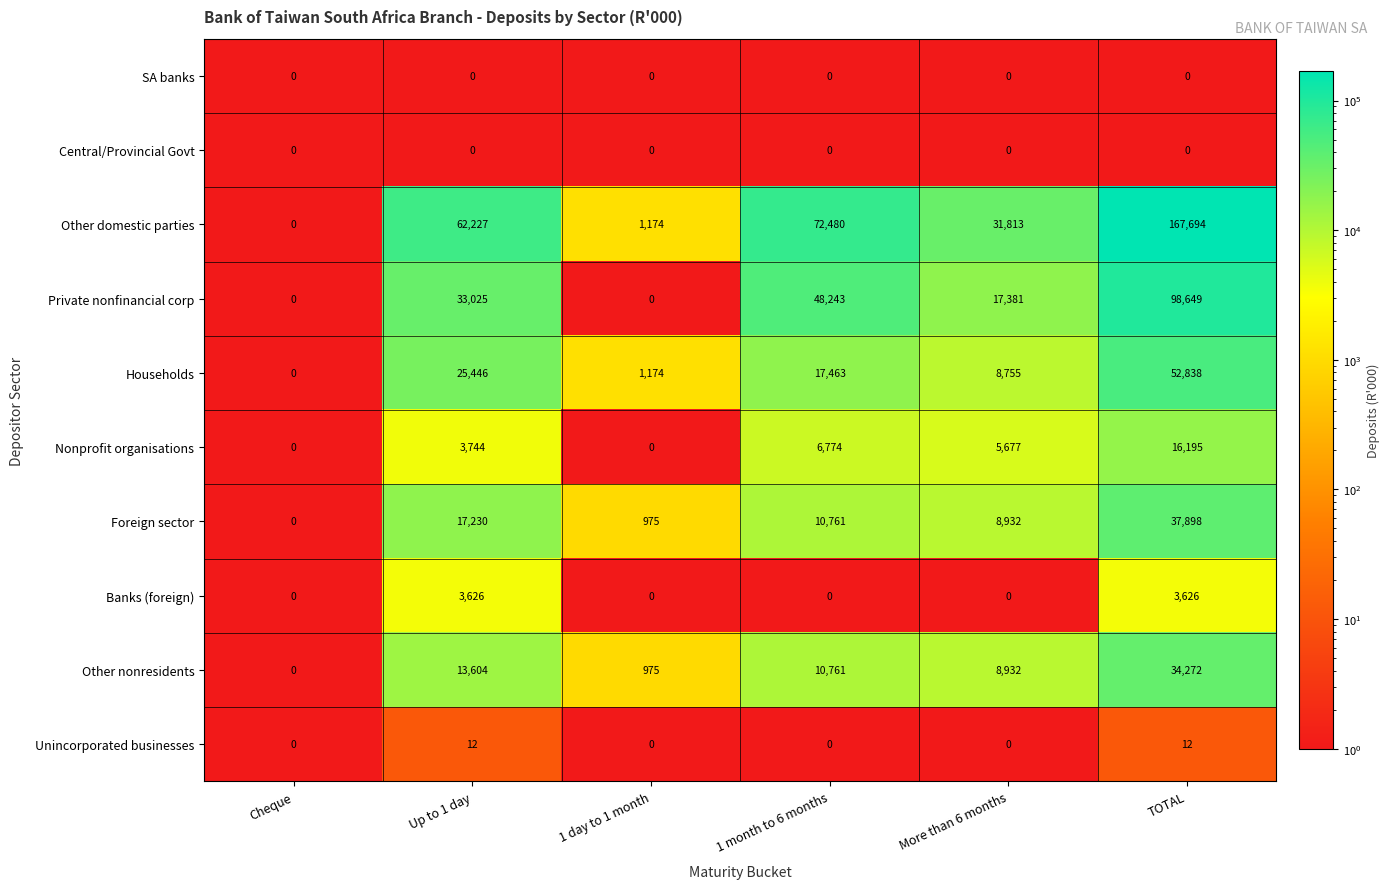

Is it true that Foreign sector equals 17230 at Up to 1 day?

True